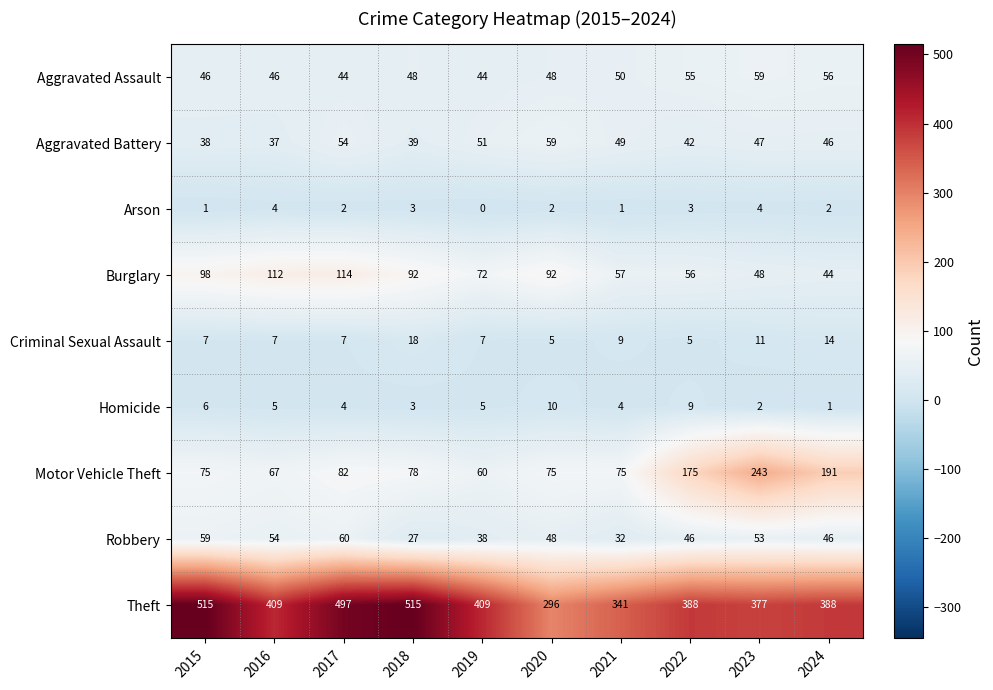

What is the difference between the highest and lowest values at 2016?

405